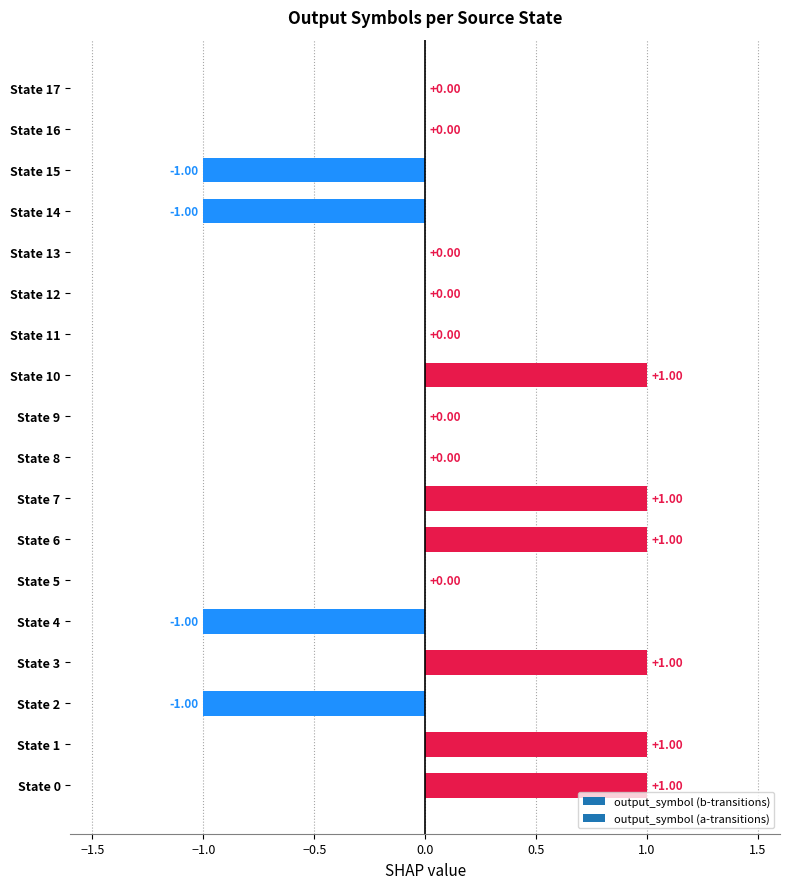

Which has a higher value, State 16 or State 15?

State 16